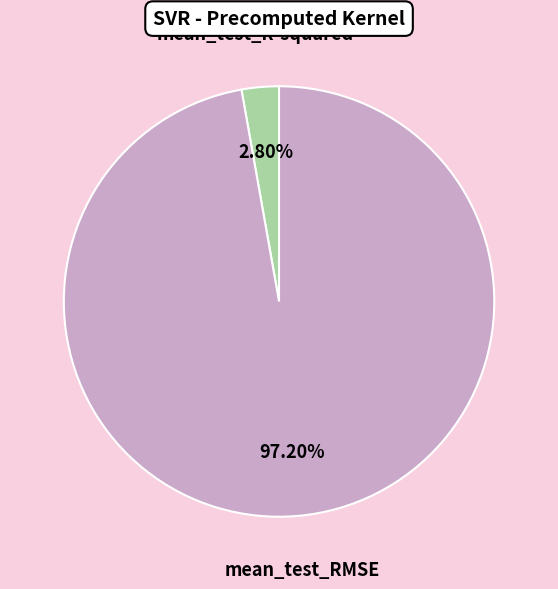

How many slices are in this pie chart?

2